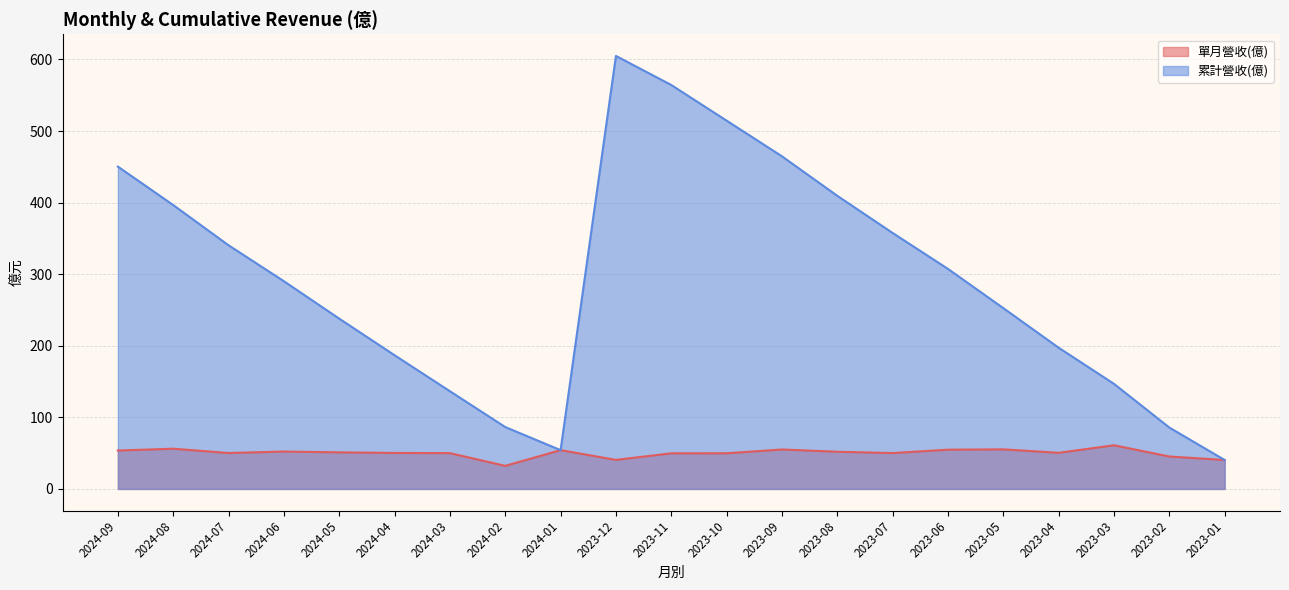

Rank the series by their average value, from lowest to highest.

單月營收(億), 累計營收(億)